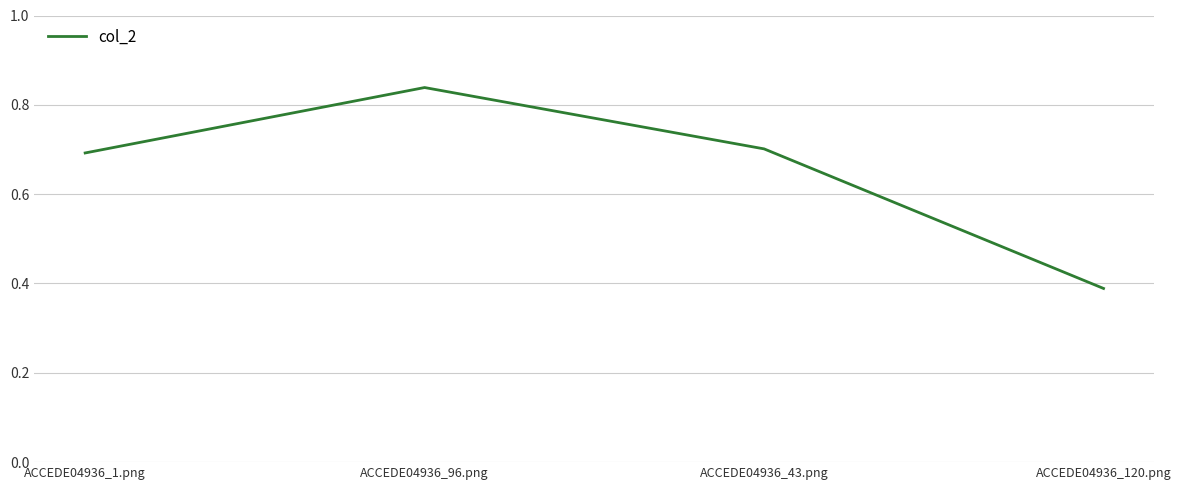

The chart shows a value of 0.7 at ACCEDE04936_43.png. True or false?

True